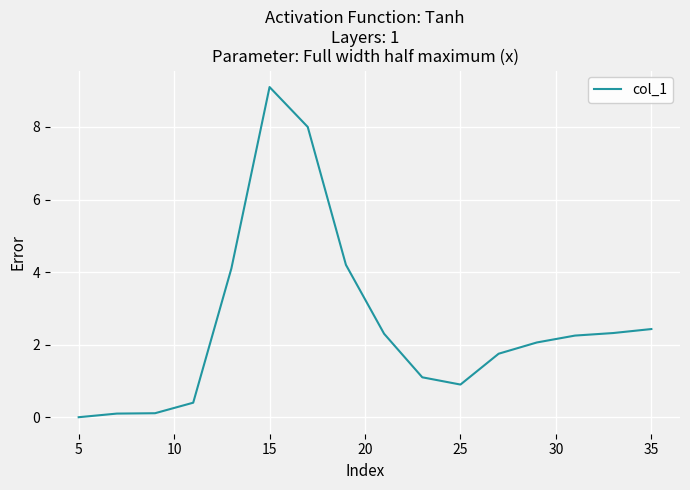

What is the greatest value displayed?

9.1